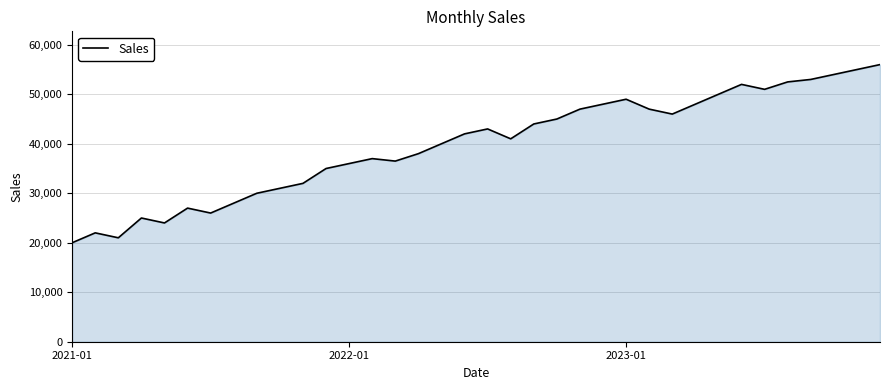

What is the greatest value displayed?

56000